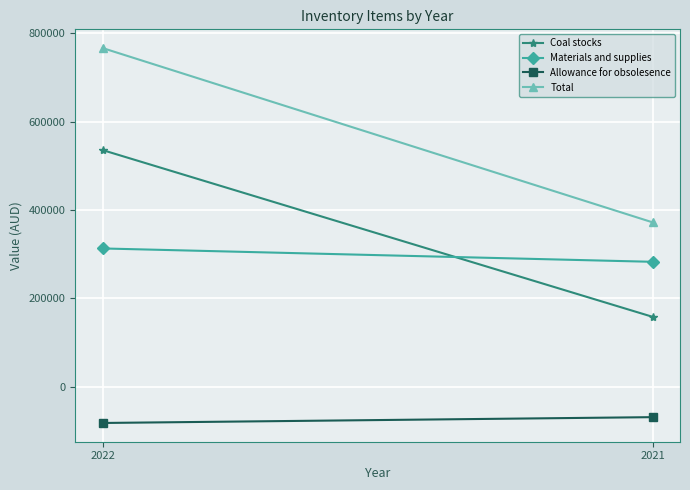

At which category is the sum across all series the highest?

2022